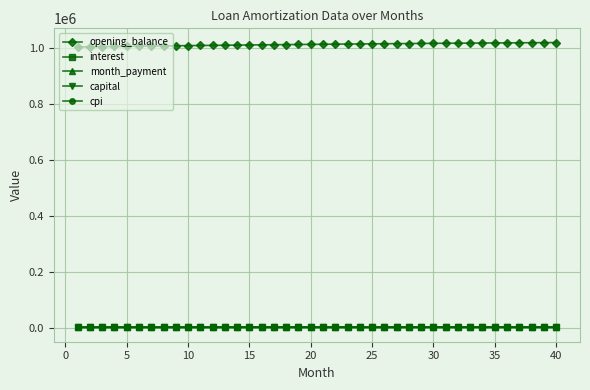

Which series has the largest total across all categories?

opening_balance